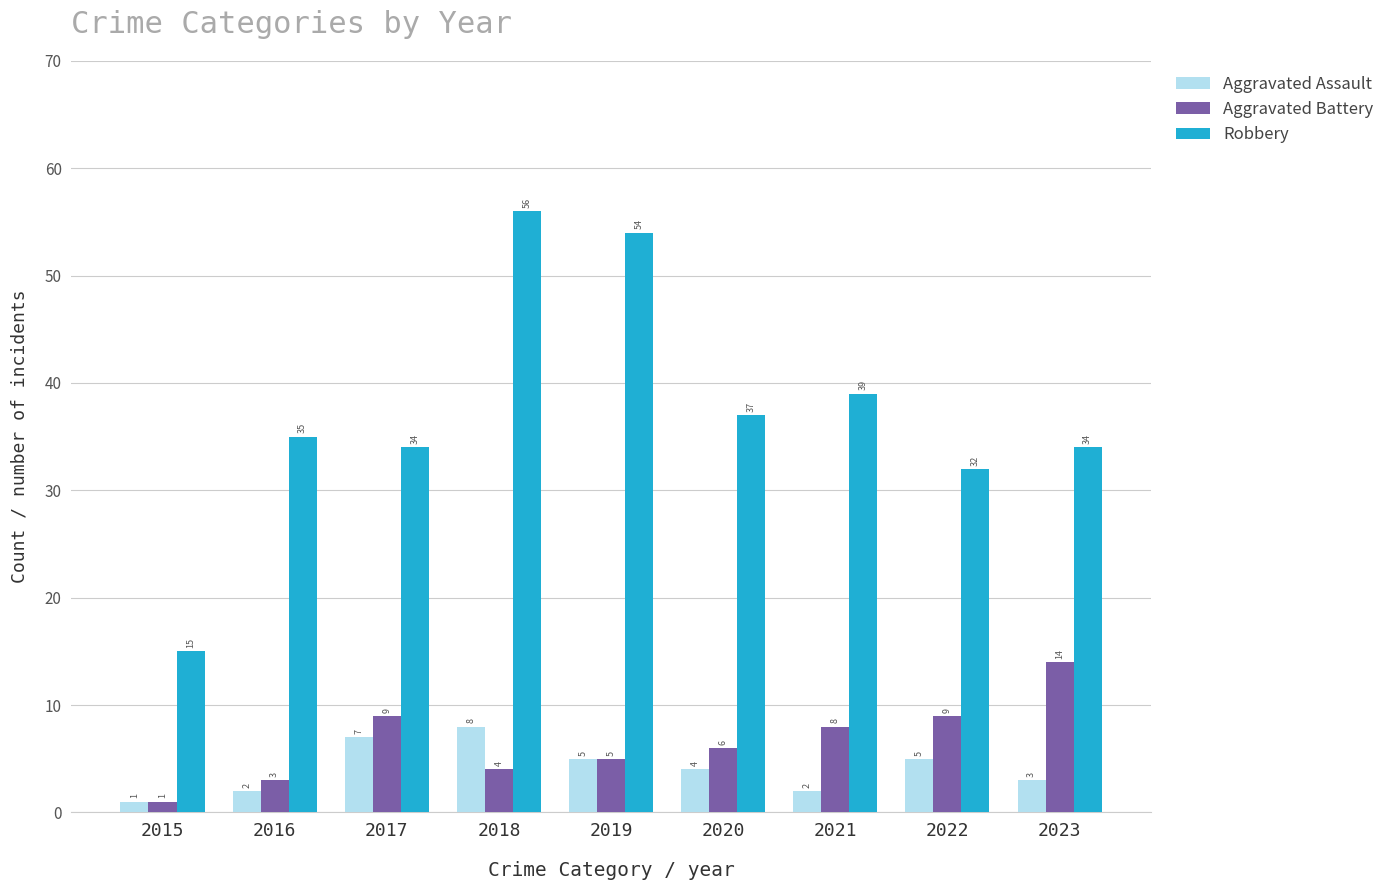

What value does the Robbery series have at 2017, to the nearest 5?

35